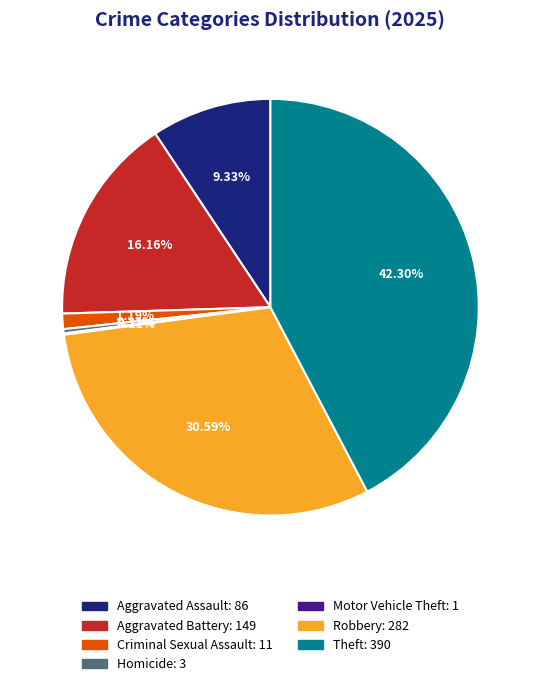

Is there a majority slice in this chart?

No